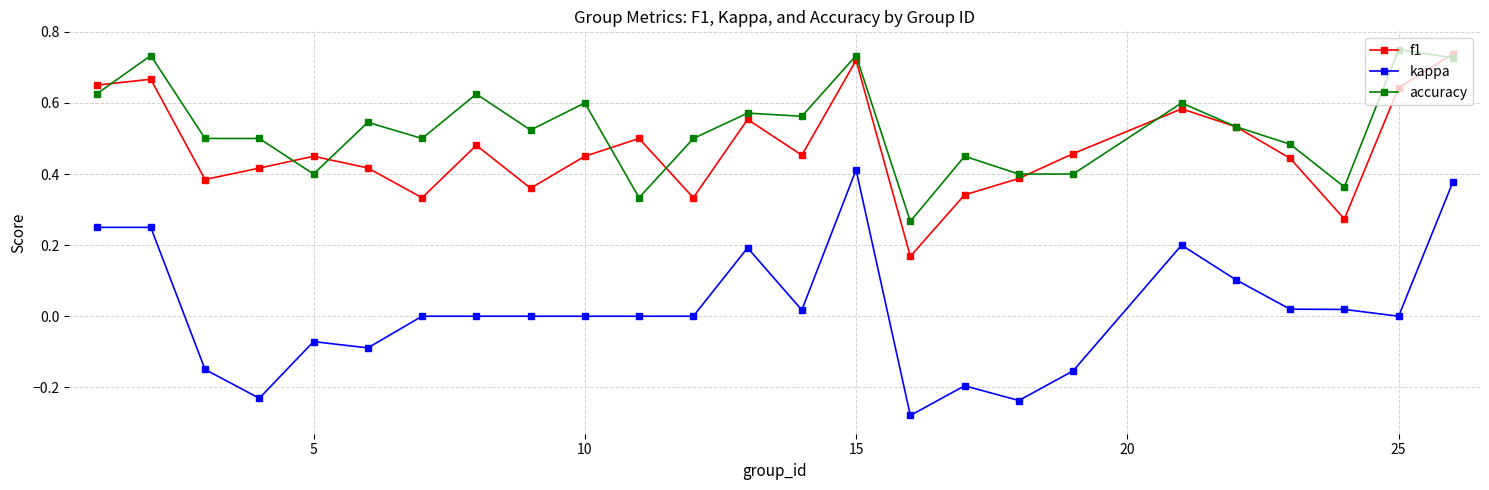

How many interior local valleys does the f1 series have?

7